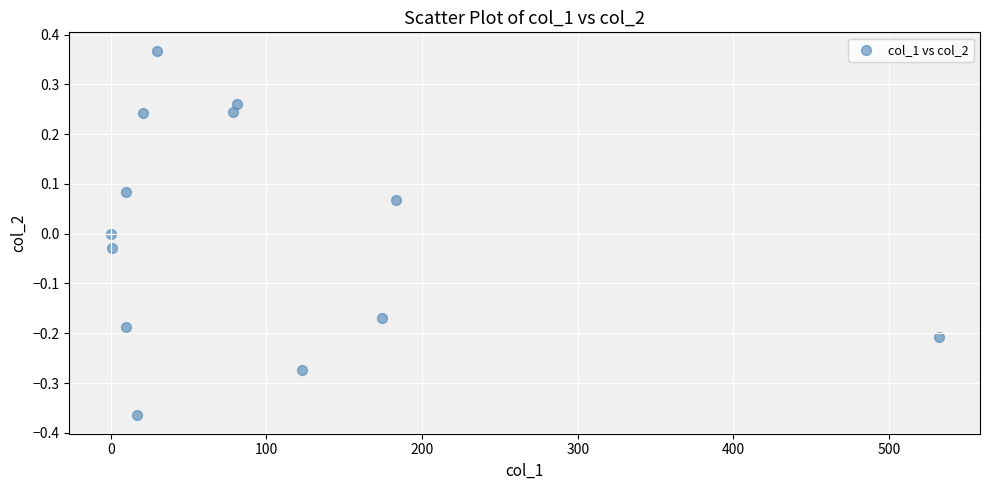

What is the range of X values (max minus min)?

531.8